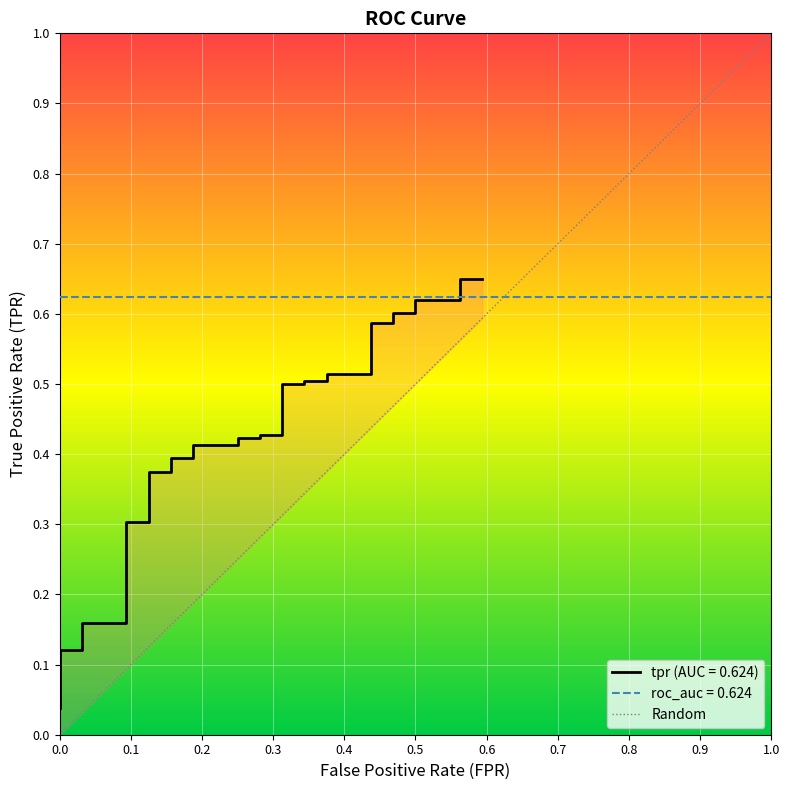

Reading left to right, list all the values displayed in this chart.

0.0	0.1	0.1	0.1	0.1	0.1	0.1	0.1	0.1	0.1	0.2	0.2	0.2	0.2	0.3	0.3	0.4	0.4	0.4	0.4	0.4	0.4	0.4	0.4	0.4	0.4	0.5	0.5	0.5	0.5	0.5	0.5	0.6	0.6	0.6	0.6	0.6	0.6	0.6	0.6